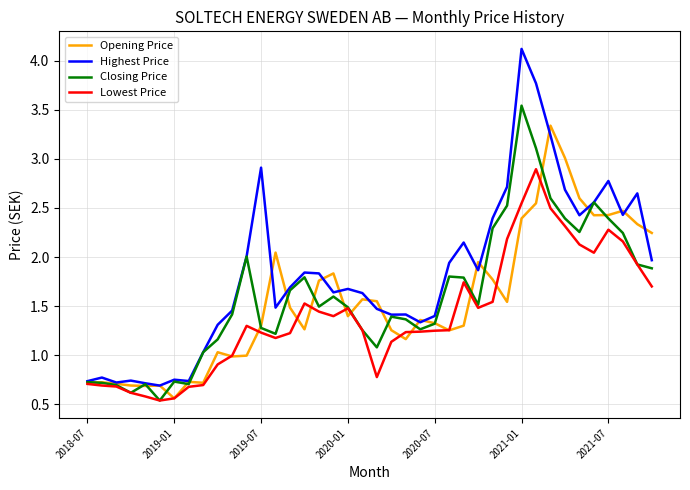

What is the maximum value for Highest Price?

4.1